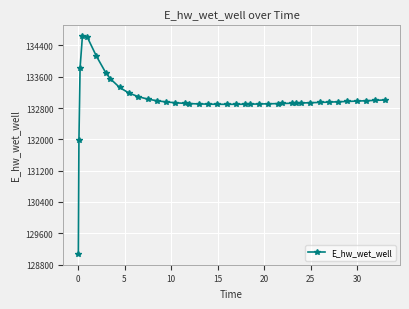

What is the greatest value displayed?

134637.4